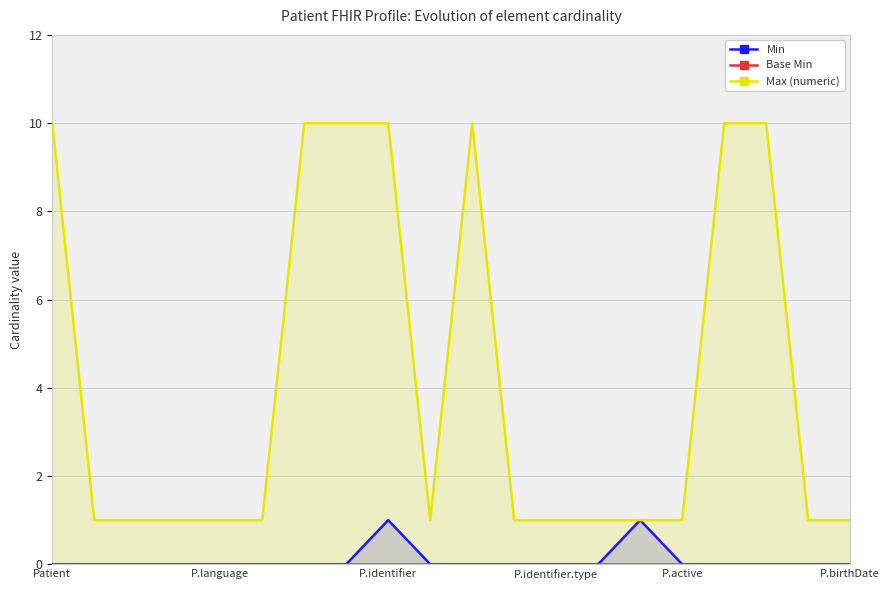

How many lines are shown in the chart?

3